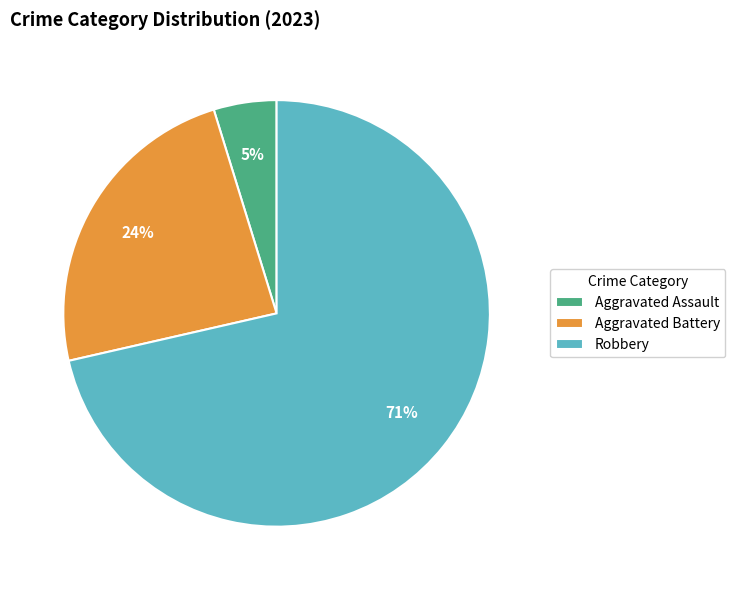

Does Aggravated Assault account for over 50% of the chart?

No